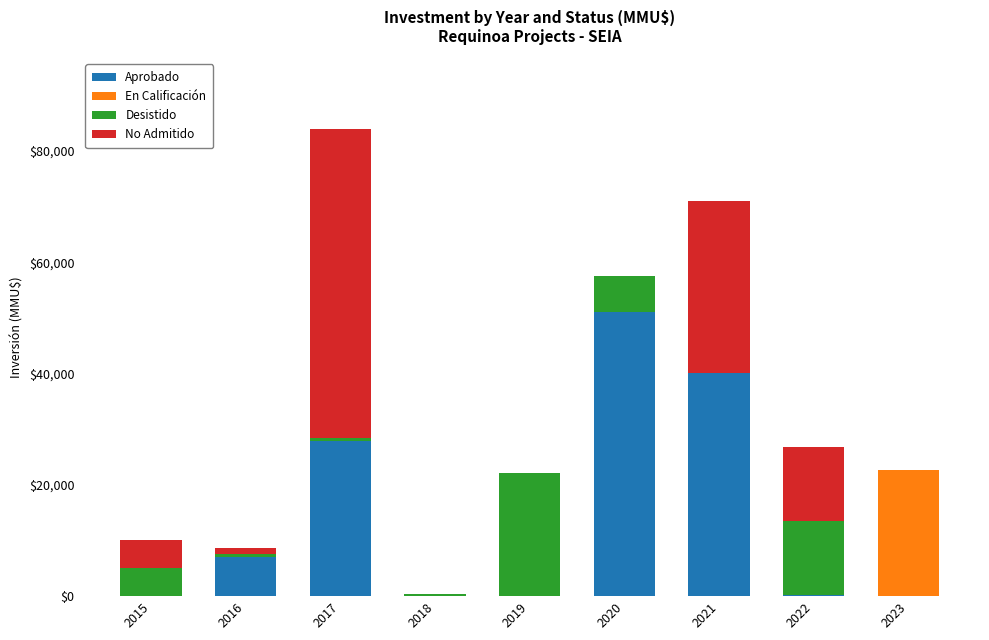

At which category is the sum across all series the highest?

2017